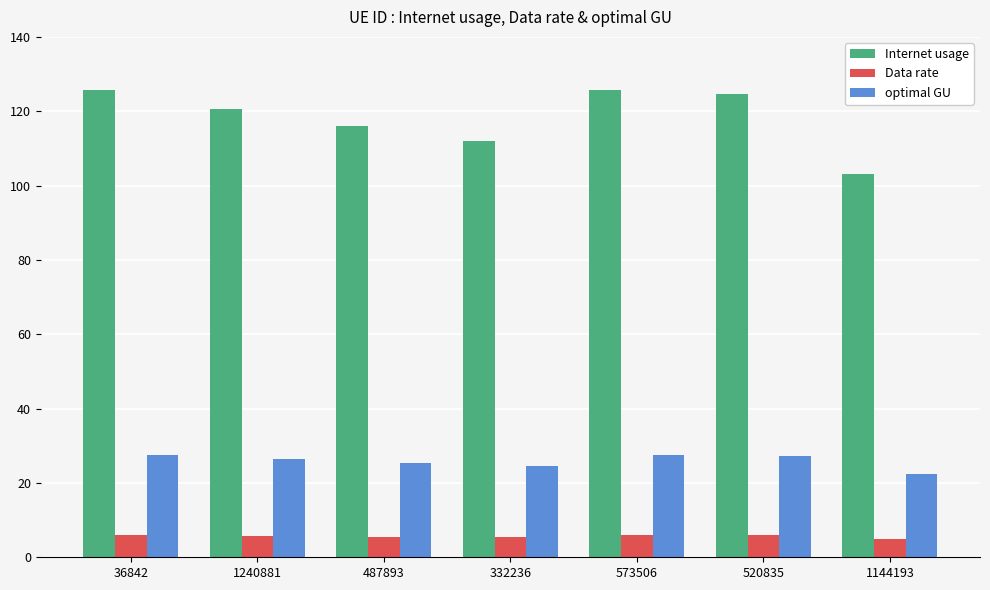

What is the label of the 6th bar from the left?

520835